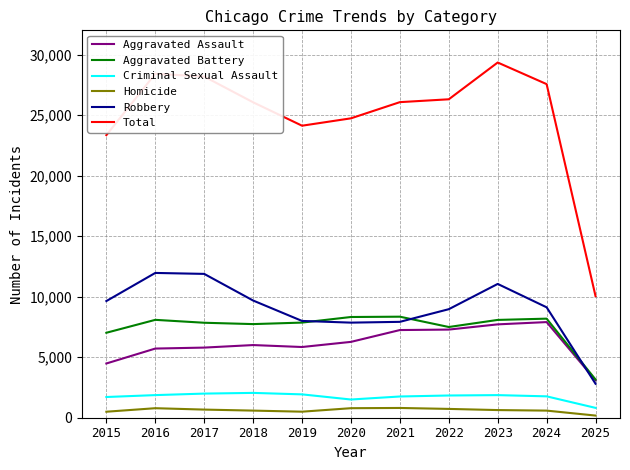

Is it true that Criminal Sexual Assault equals 630 at 2019?

False